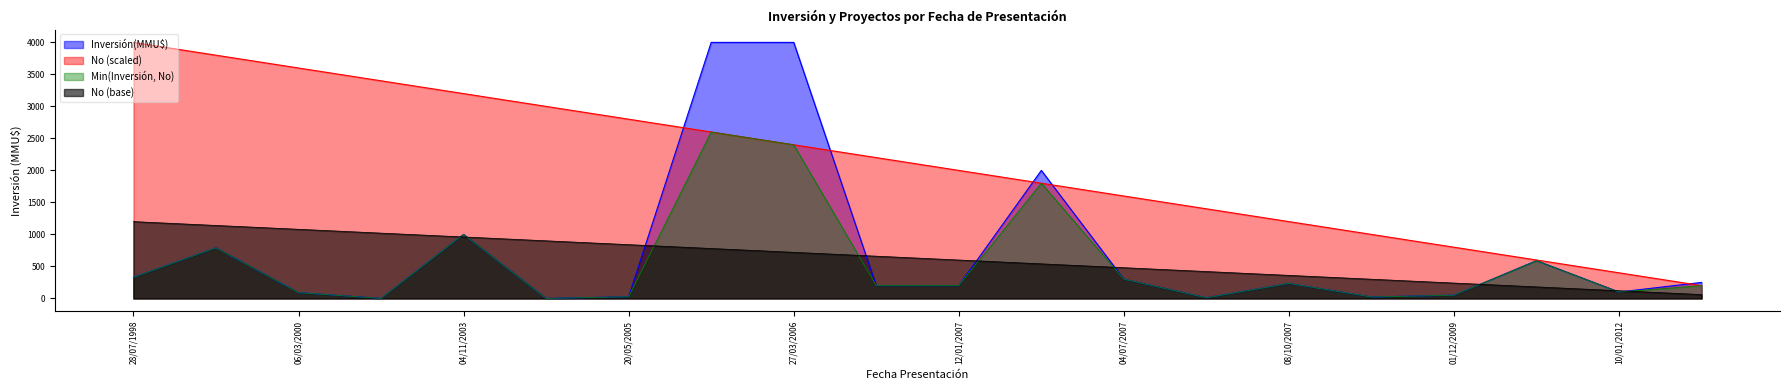

What is the maximum value shown in the chart?

4000